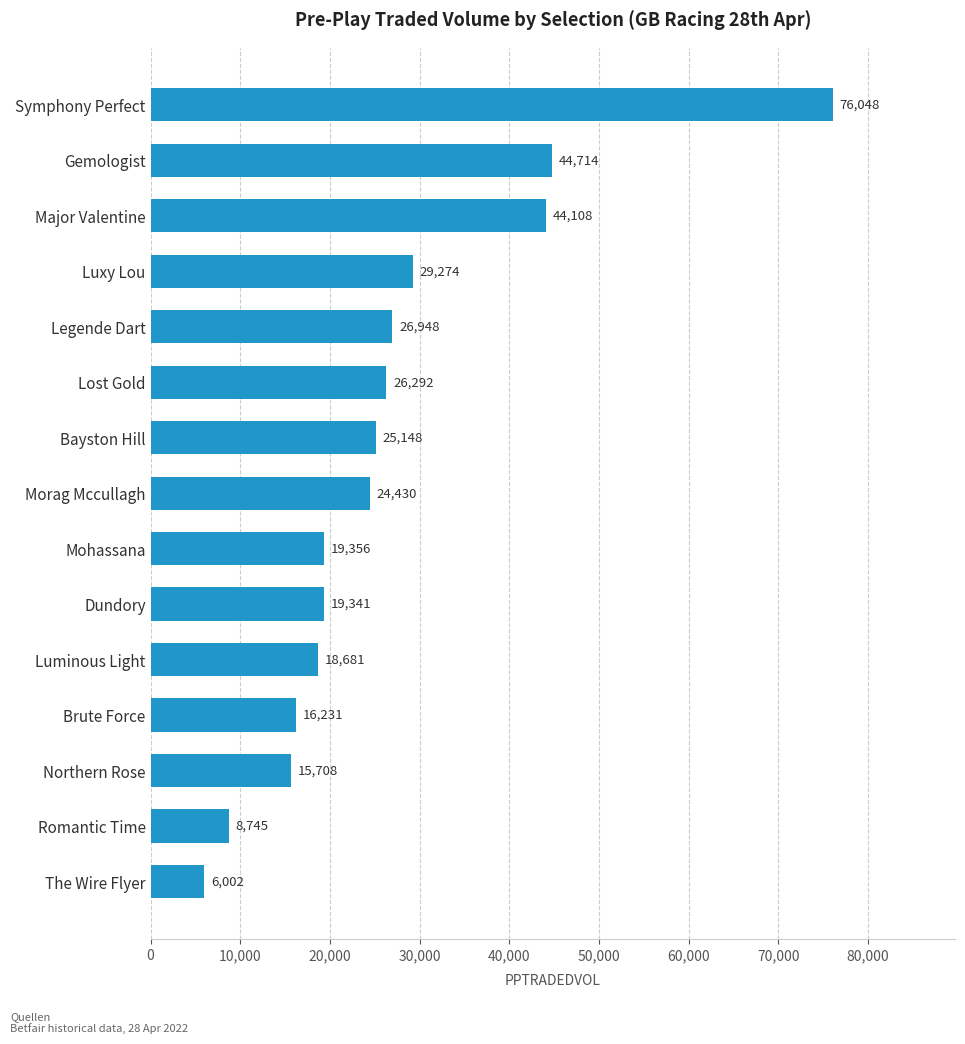

What is the ratio of the value at Legende Dart to the value at Mohassana?

1.4